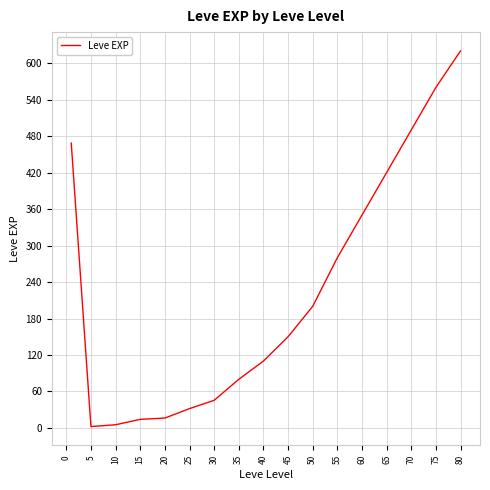

What is the greatest value displayed?

620.0